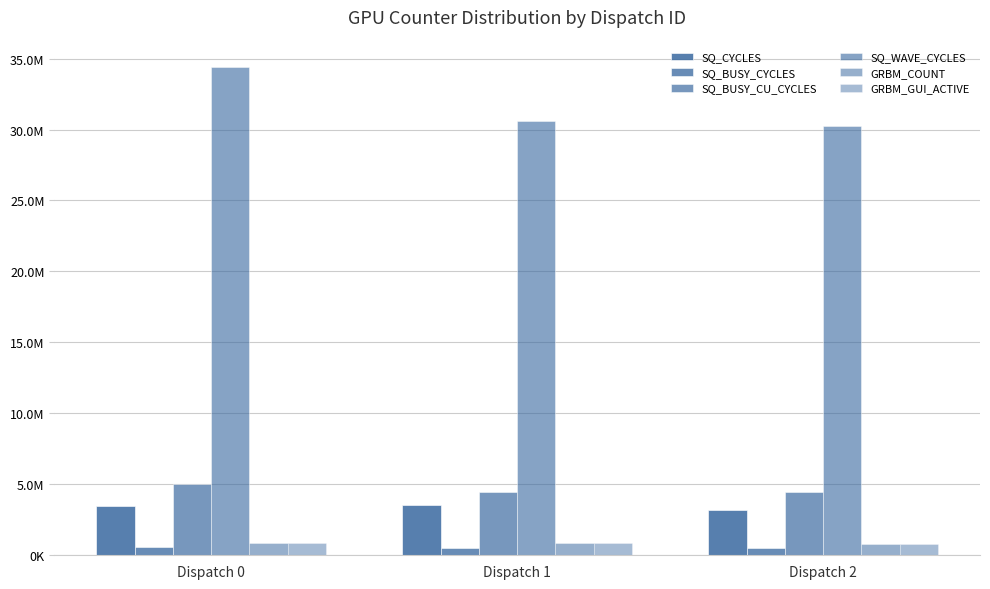

Does the chart contain stacked bars?

No